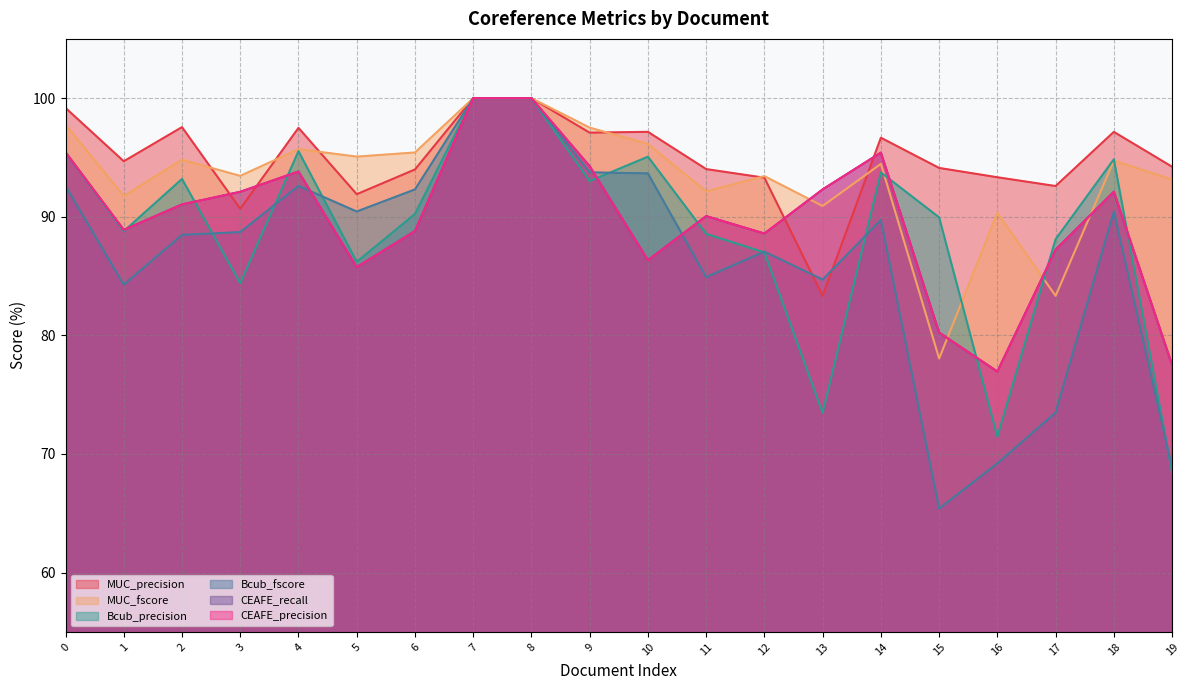

Is the value of Bcub_precision at 6 greater than the value of MUC_fscore at 1?

No